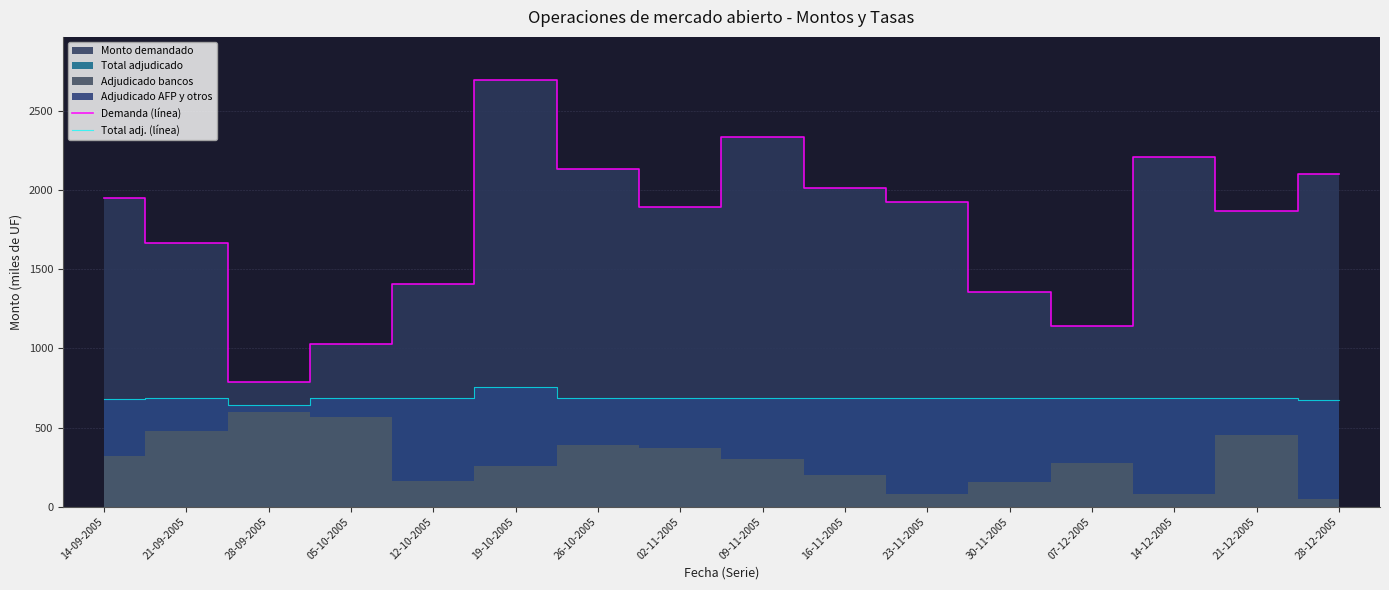

Which series changed the most between 14-12-2005 and 28-12-2005?

Demanda (línea)